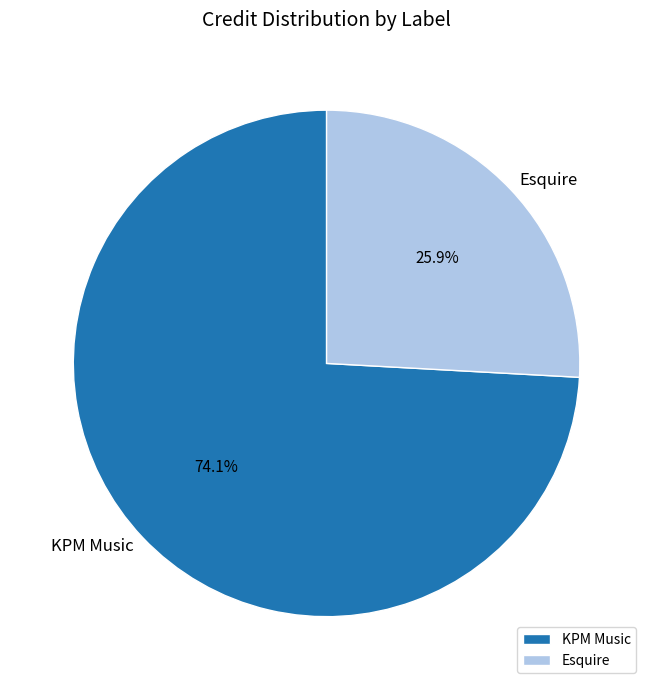

What is the largest slice in the pie chart?

KPM Music